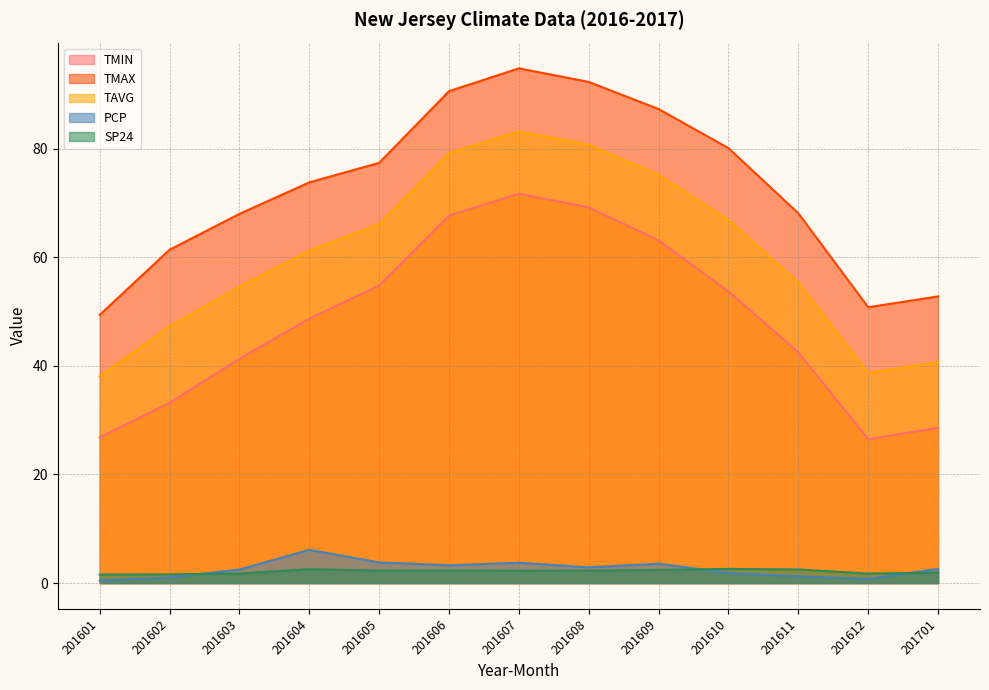

How many interior local peaks does the TMIN series have?

1